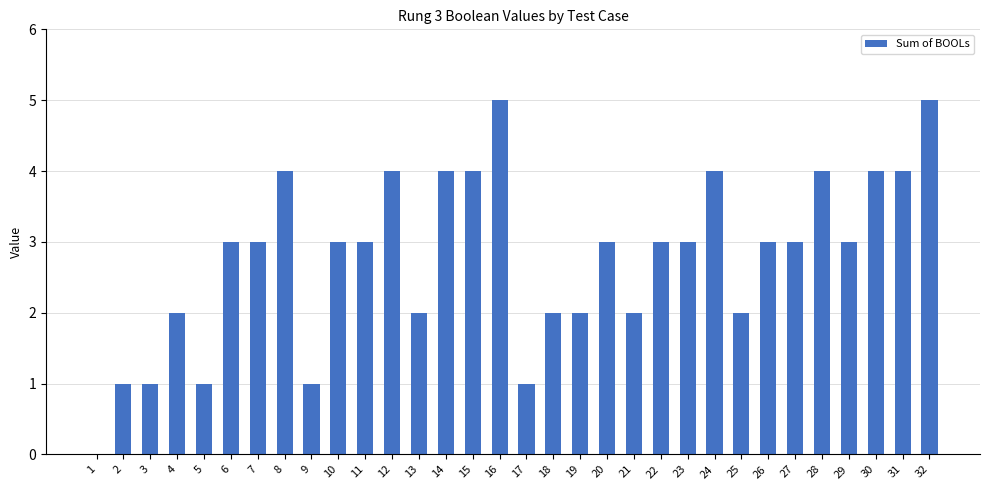

What is the greatest value displayed?

5